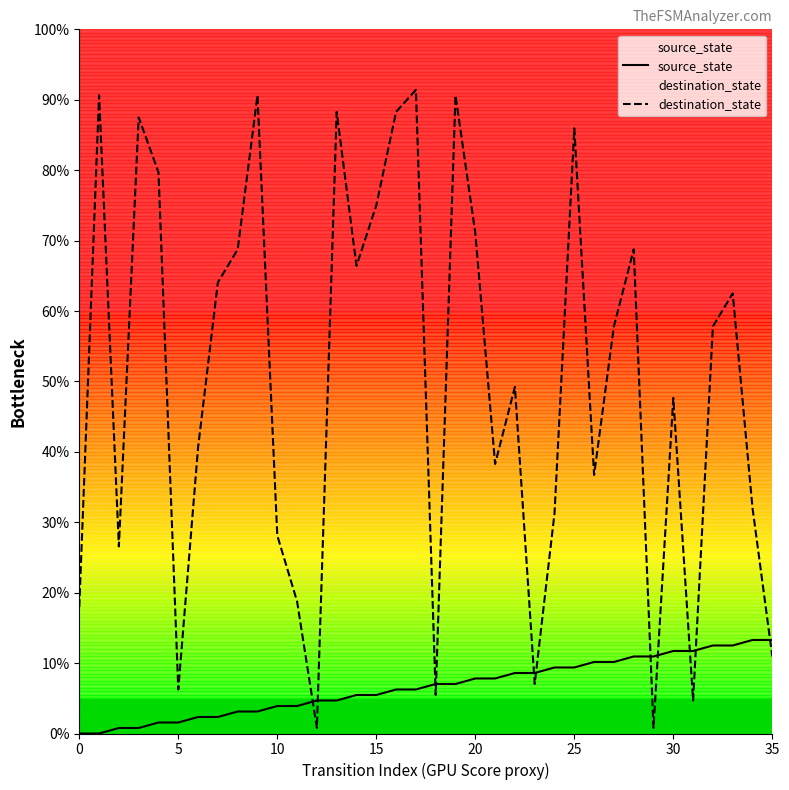

Which series reaches the minimum Y coordinate?

source_state